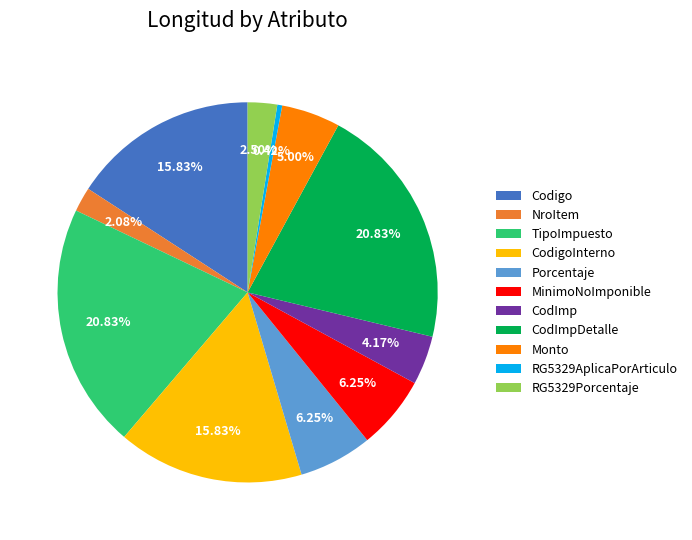

To the nearest percent, what is the combined percentage of CodImpDetalle and MinimoNoImponible?

27%